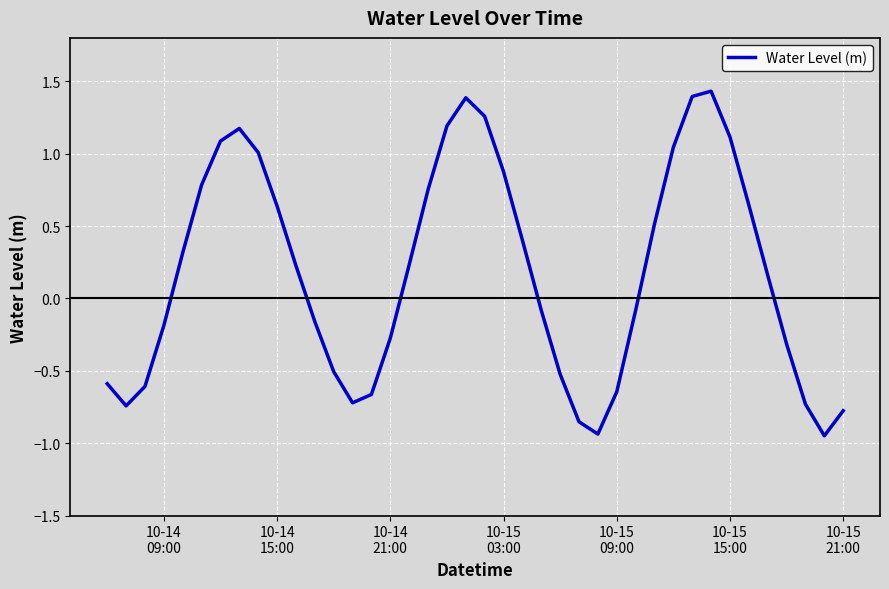

Does the chart display data point markers on the line(s)?

No